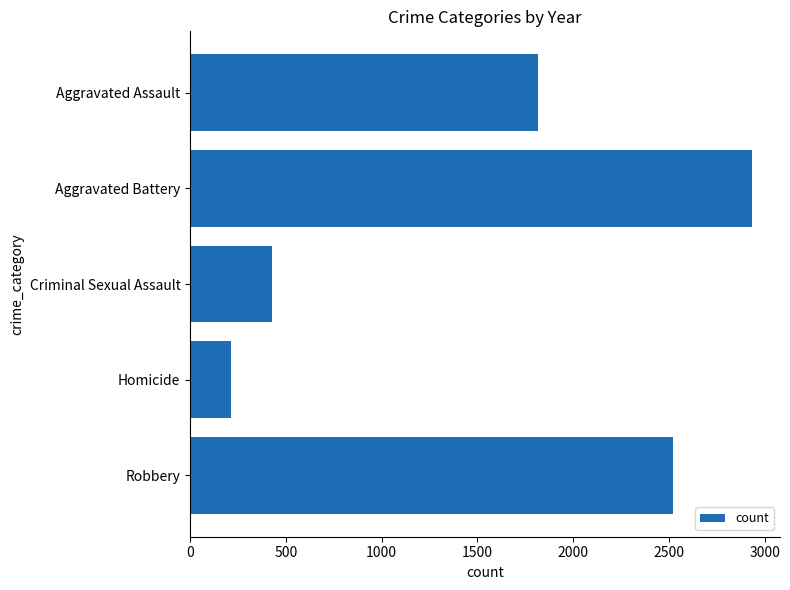

List the labels in order of value, largest first.

Aggravated Battery, Robbery, Aggravated Assault, Criminal Sexual Assault, Homicide